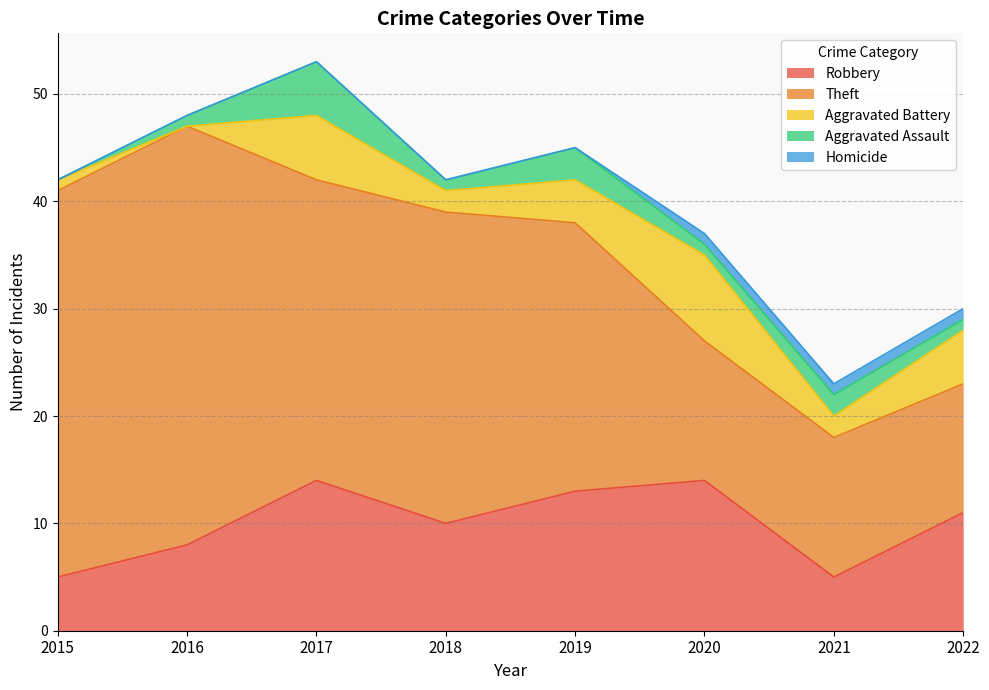

What is the total value across all series at 2016?

48